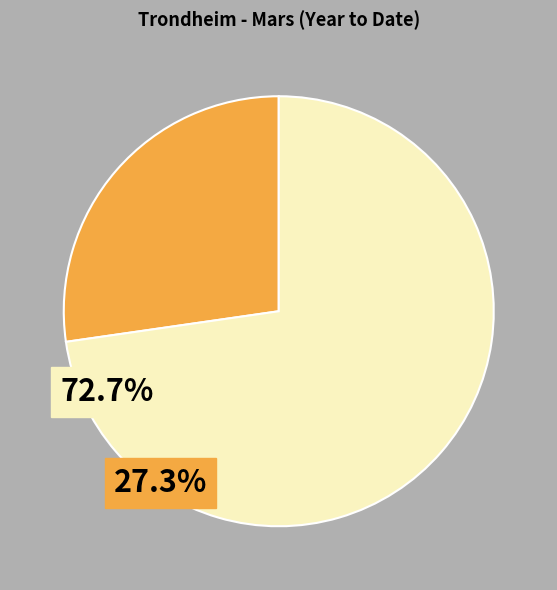

Is there any slice that represents more than half of the pie?

Yes